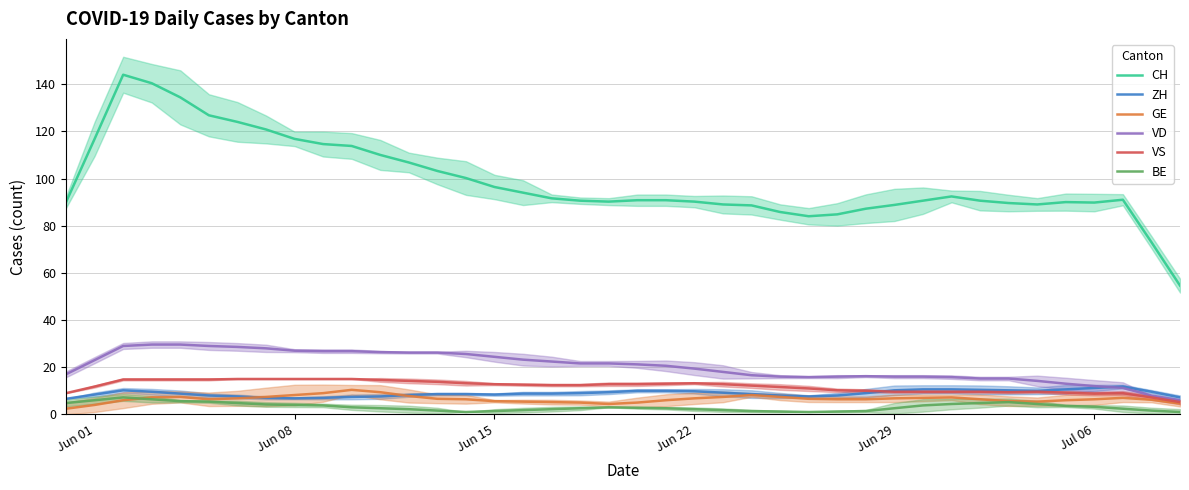

True or false: BE and VD intersect in this chart.

False